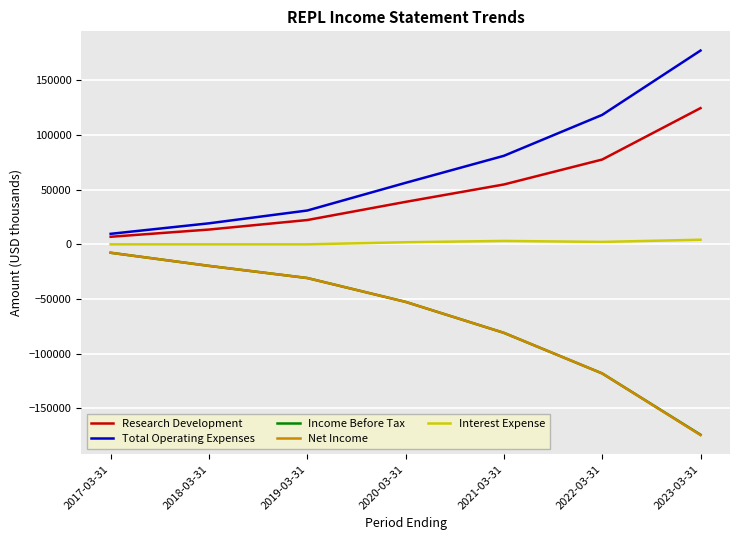

What position from the left is 2023-03-31?

7